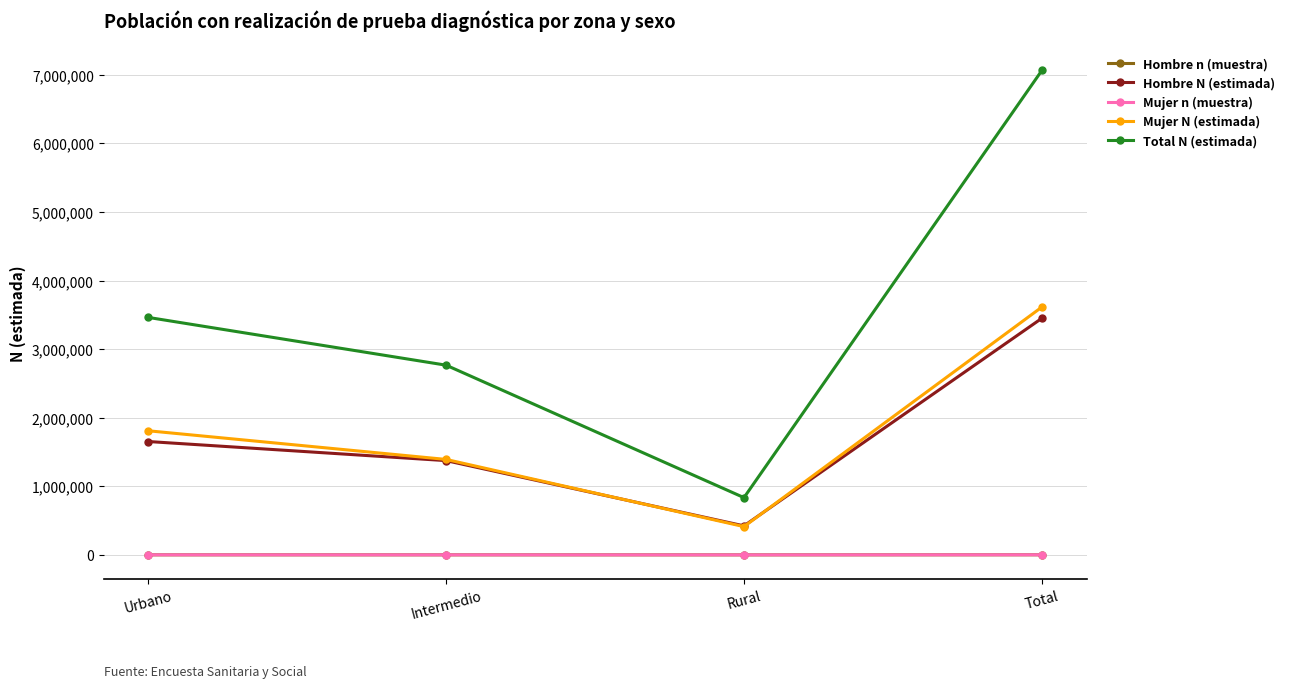

At which category is the sum across all series the highest?

Total